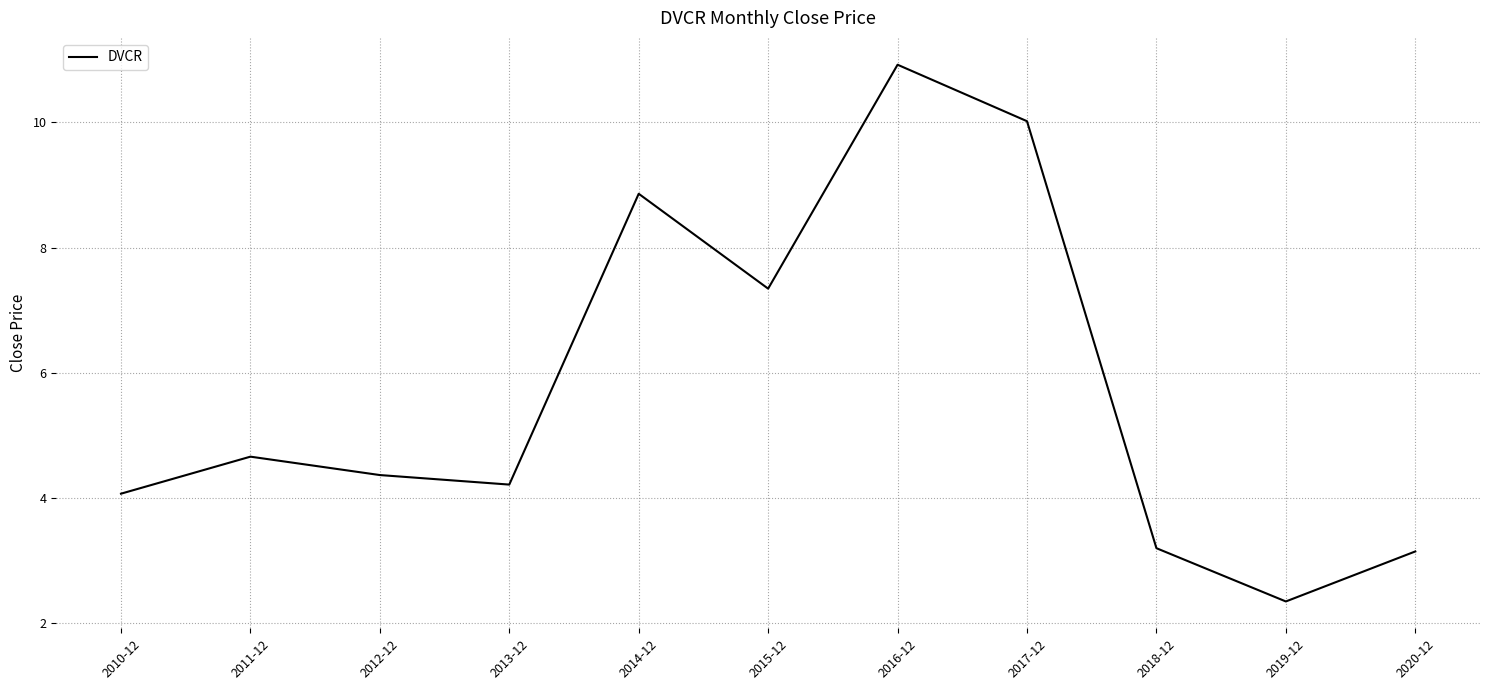

What is the minimum value shown in the chart?

2.3